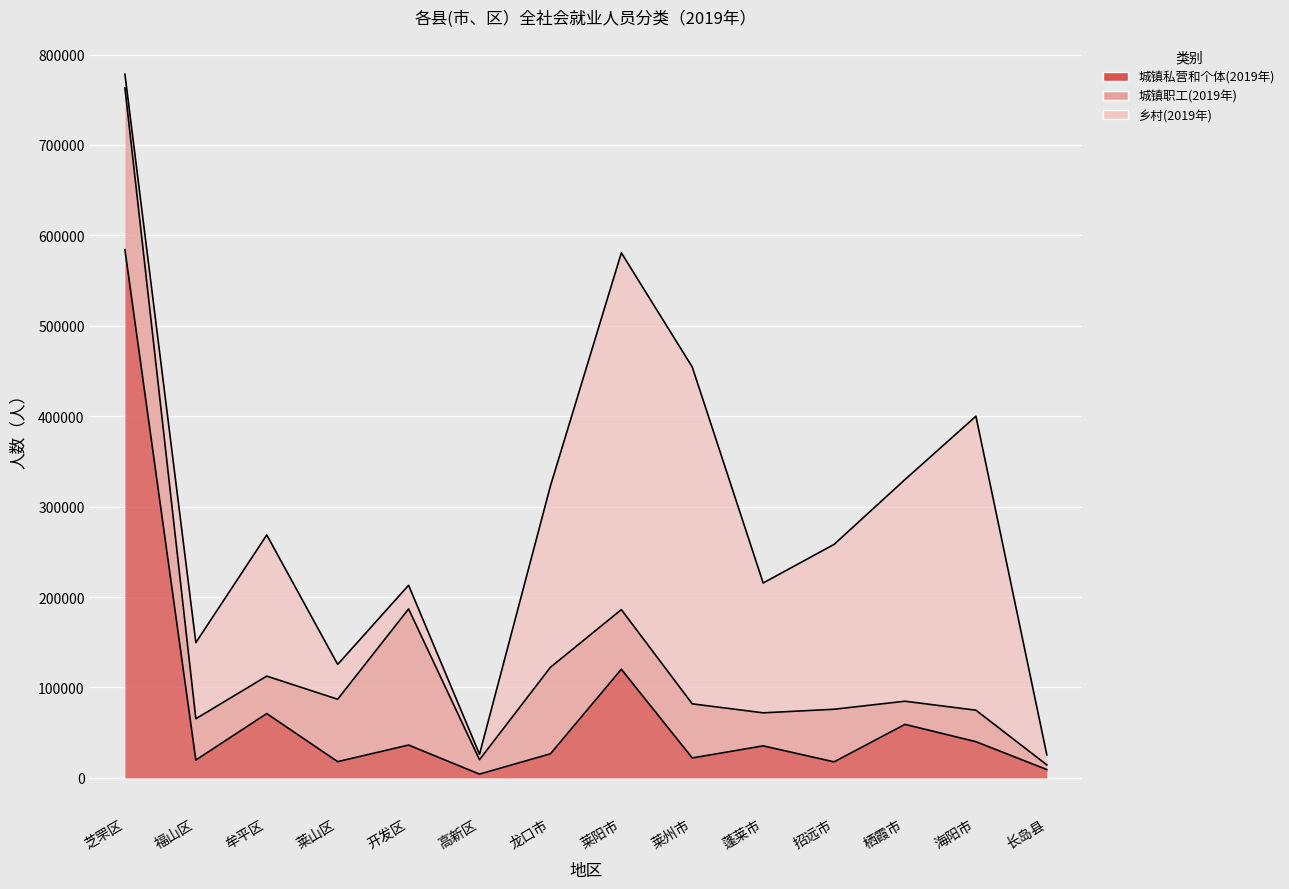

Which has a higher value, 长岛县 or 龙口市?

龙口市